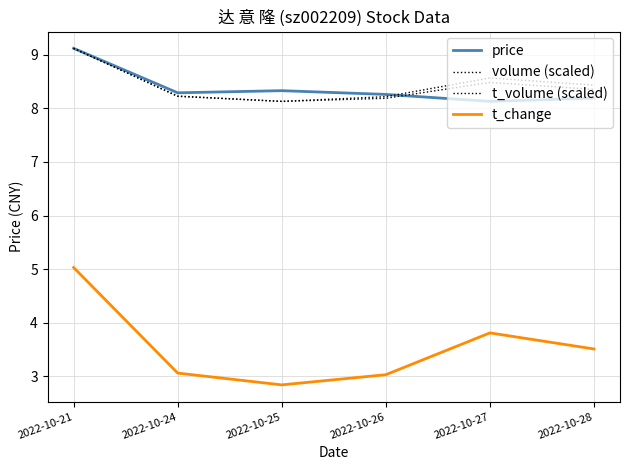

At which category does the chart reach its peak across all series?

2022-10-21